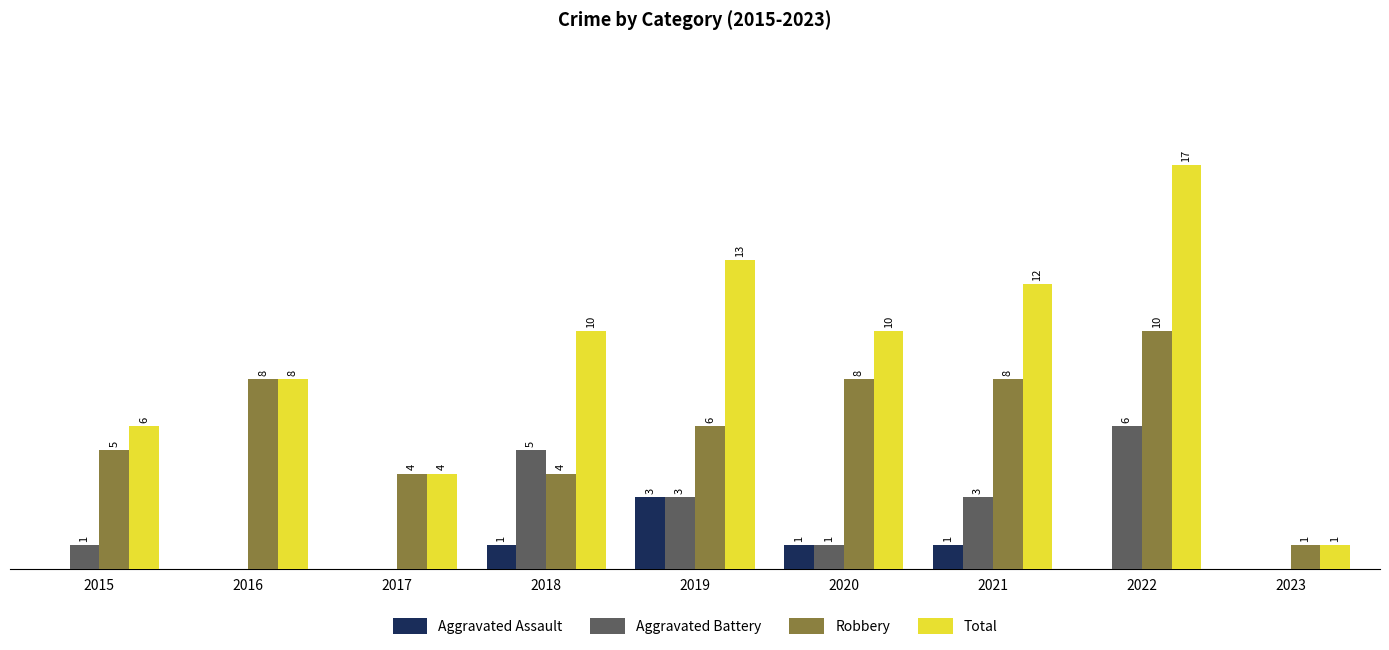

Between 2015 and 2023, which series saw the biggest shift?

Total